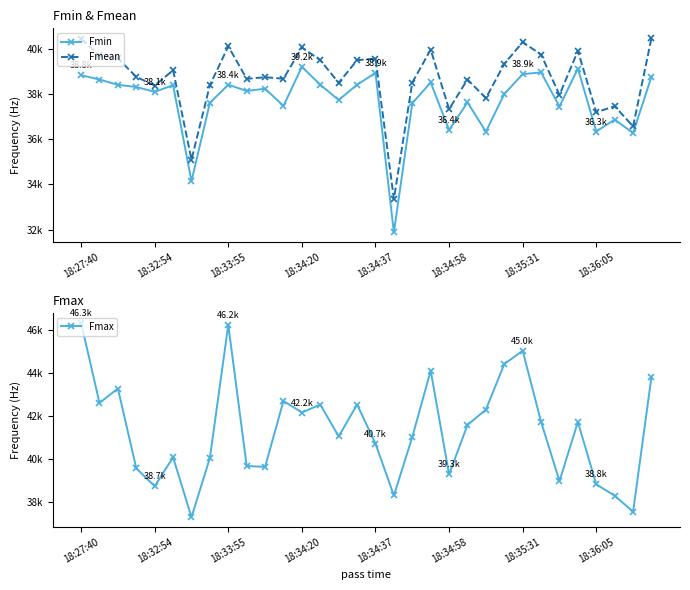

What is the difference between the maximum and minimum values in the Fmax series?

8995.1